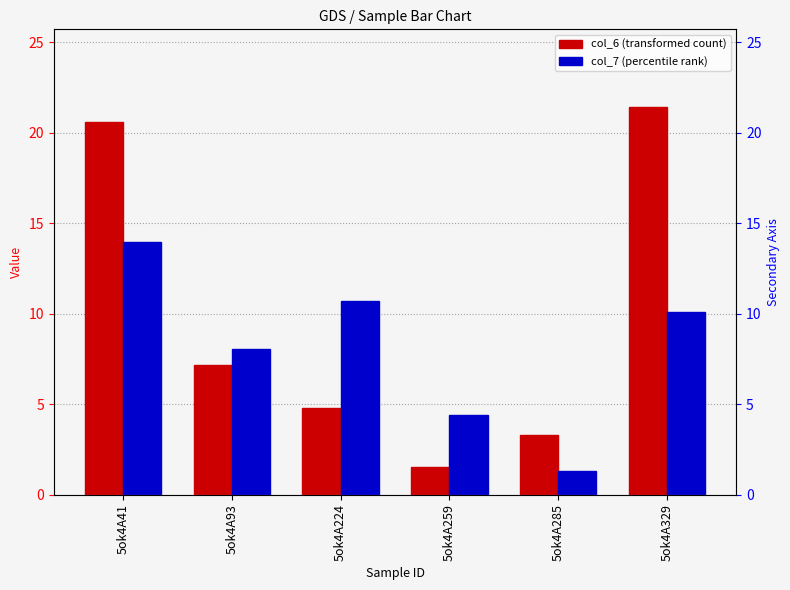

The col_7 series shows 4.6 at 5ok4A93. True or false?

False